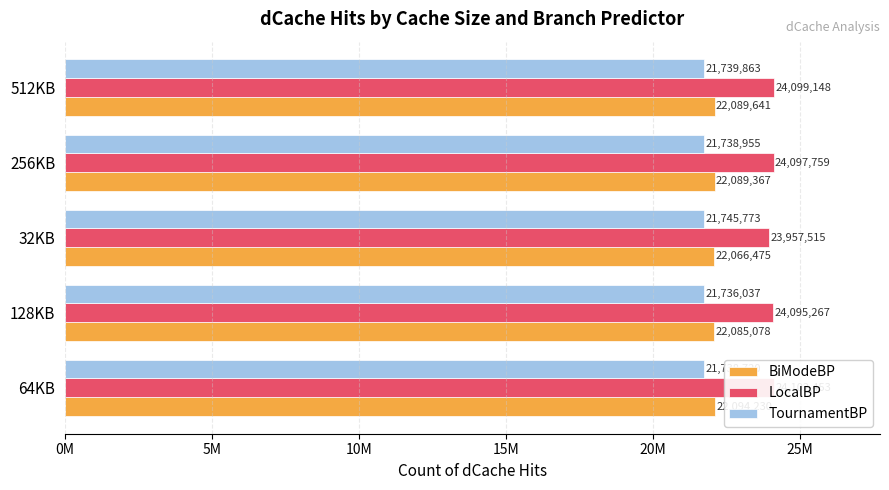

How many distinct data groups are displayed?

3